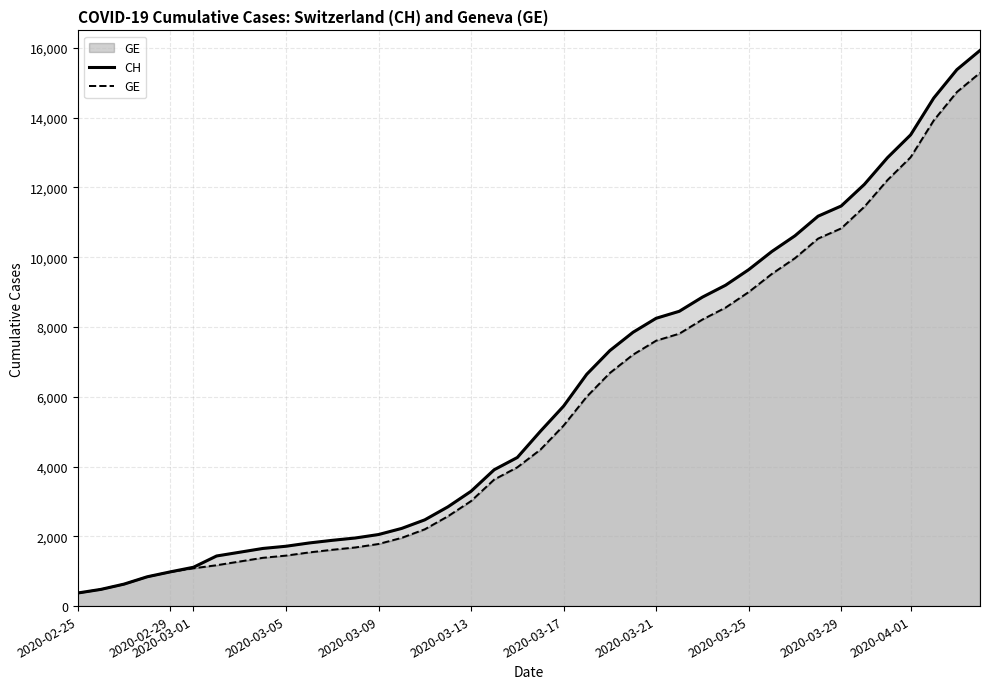

Does the chart display data point markers on the line(s)?

No